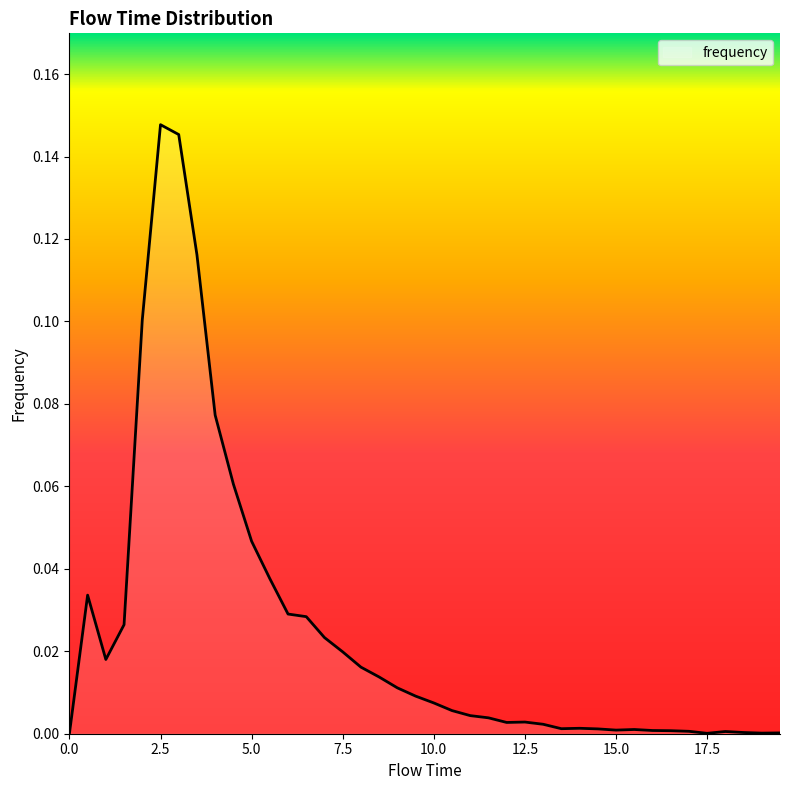

Rank the categories by value from lowest to highest.

0.0, 17.5, 19.0, 19.5, 18.5, 18.0, 17.0, 16.5, 16.0, 15.0, 15.5, 14.5, 13.5, 14.0, 13.0, 12.0, 12.5, 11.5, 11.0, 10.5, 10.0, 9.5, 9.0, 8.5, 8.0, 1.0, 7.5, 7.0, 1.5, 6.5, 6.0, 0.5, 5.5, 5.0, 4.5, 4.0, 2.0, 3.5, 3.0, 2.5